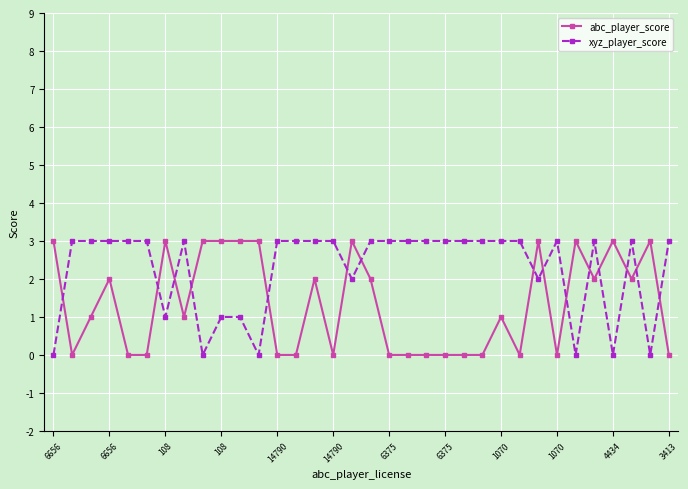

What is the difference between the second highest and second lowest values in the abc_player_score series?

3